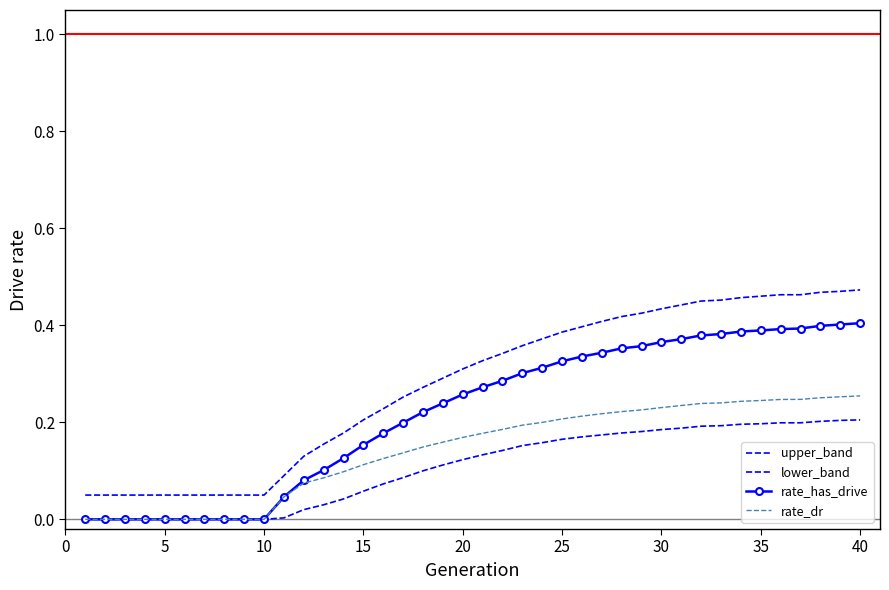

Count the rate_has_drive values in the range 0 to 1.

40